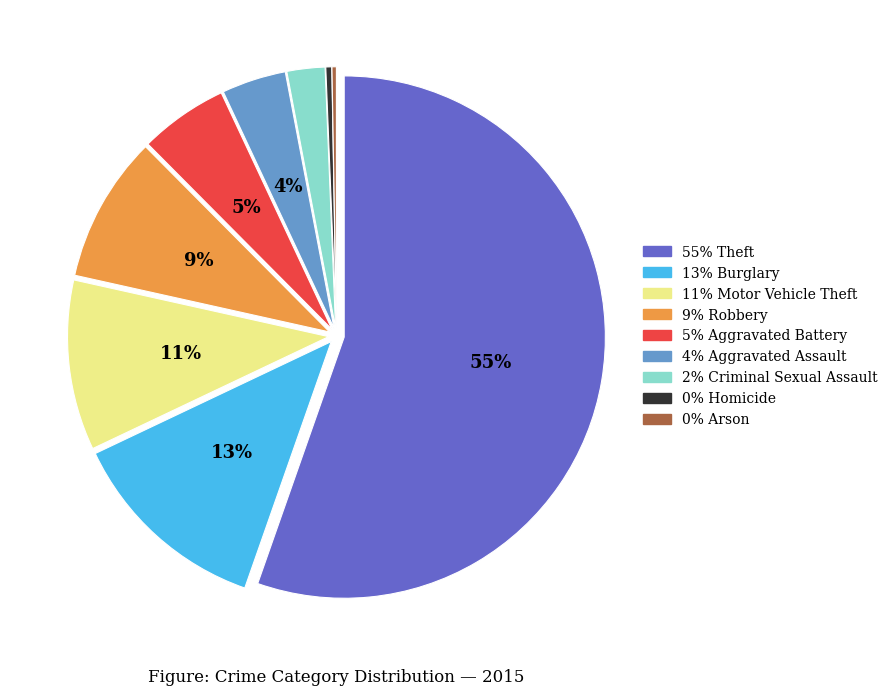

Is there any slice that represents more than half of the pie?

Yes